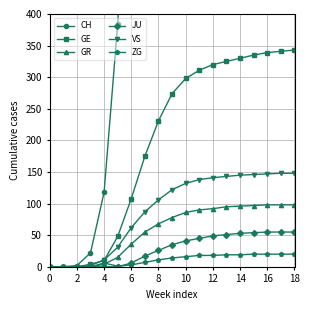

What is the sum of the JU values at 0 and 18?

55